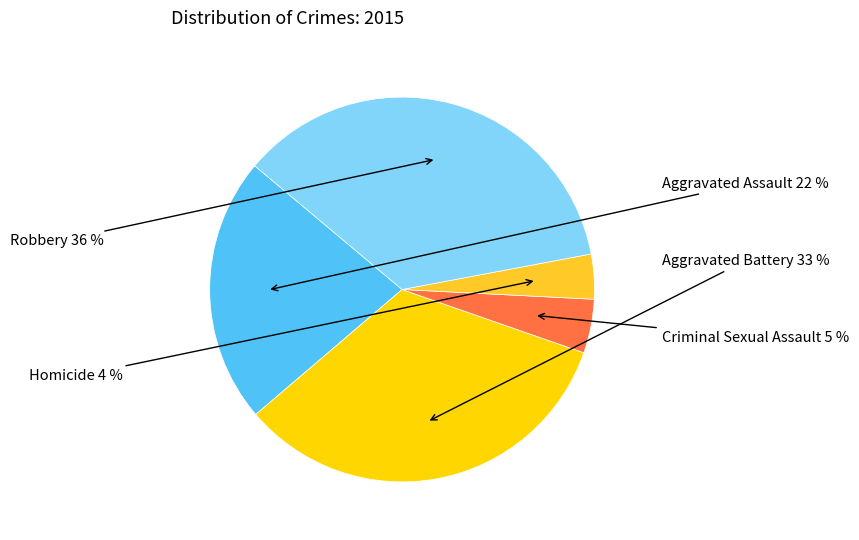

To the nearest percent, what is the average slice percentage?

20%